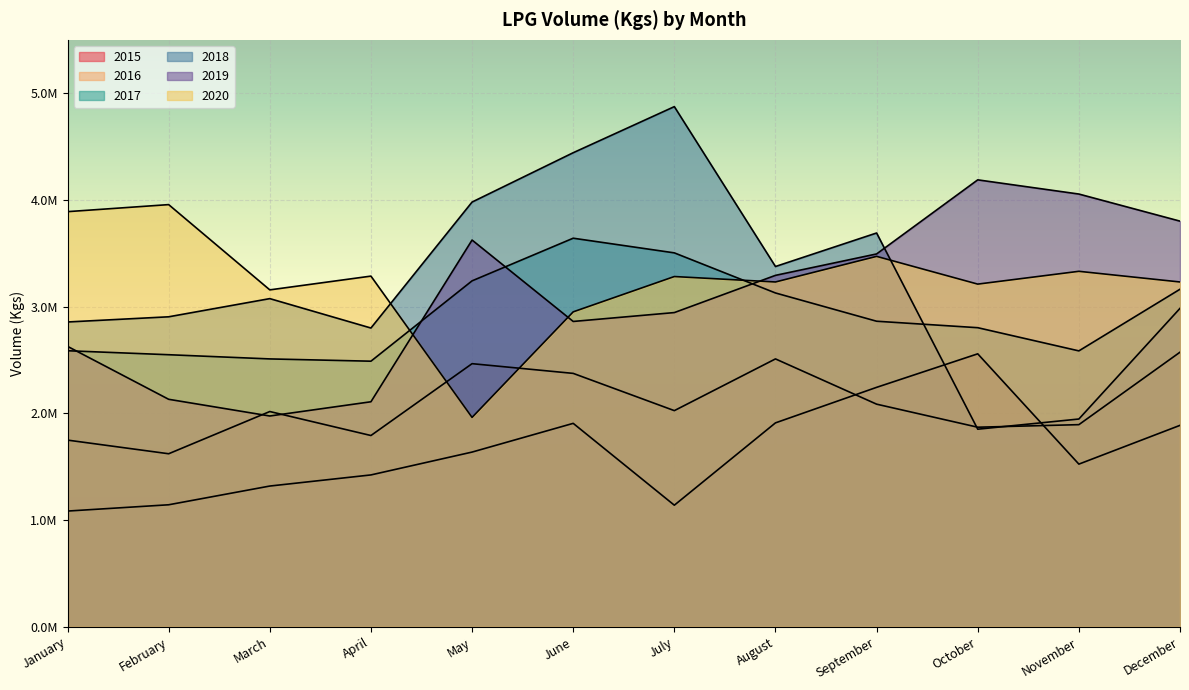

Which series has the largest total across all categories?

2020